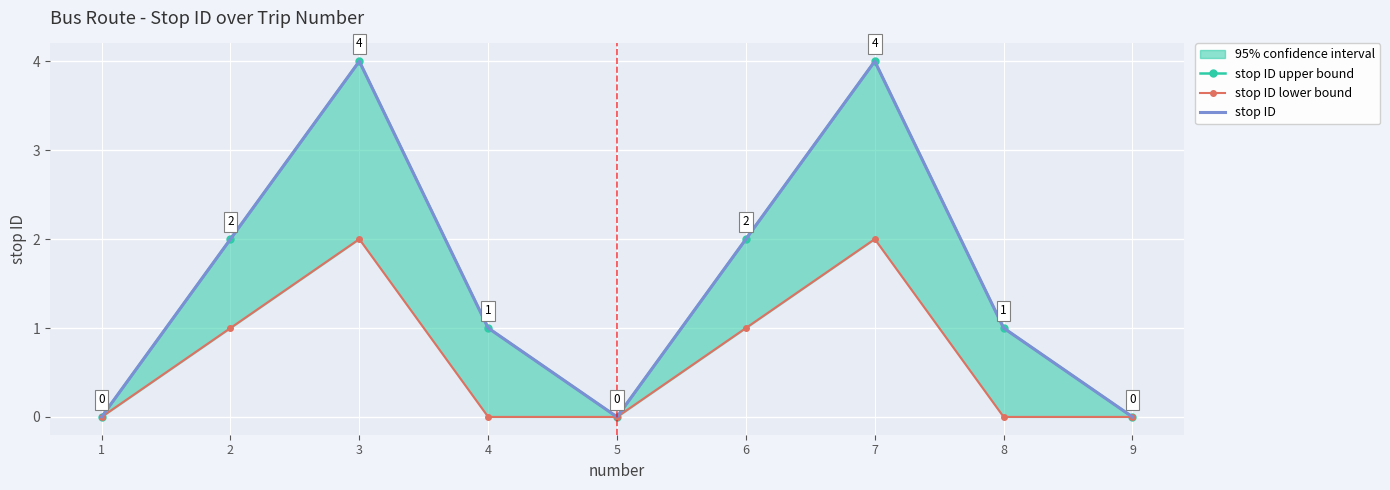

How many data points in stop ID upper bound are less than 1?

3